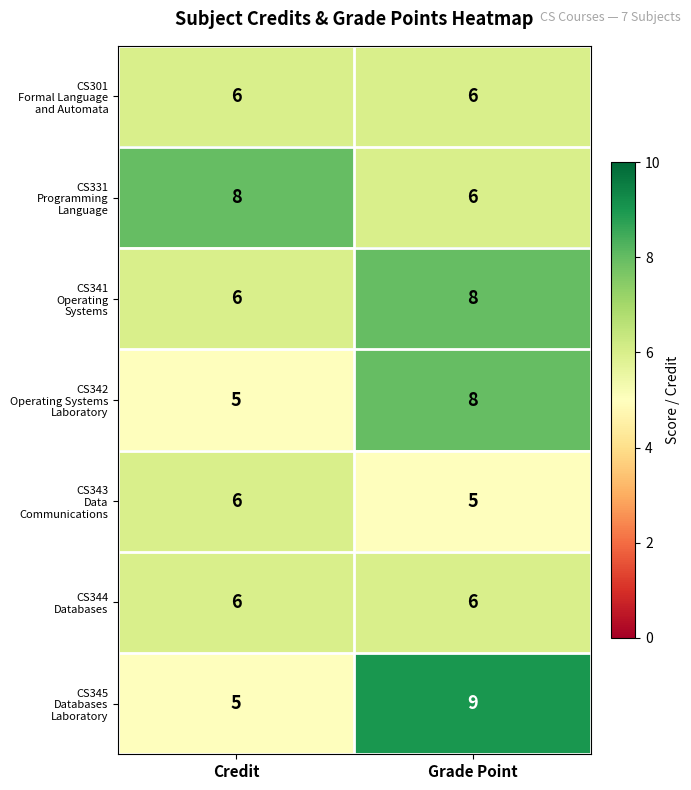

At which category is the sum across all series the highest?

Grade Point